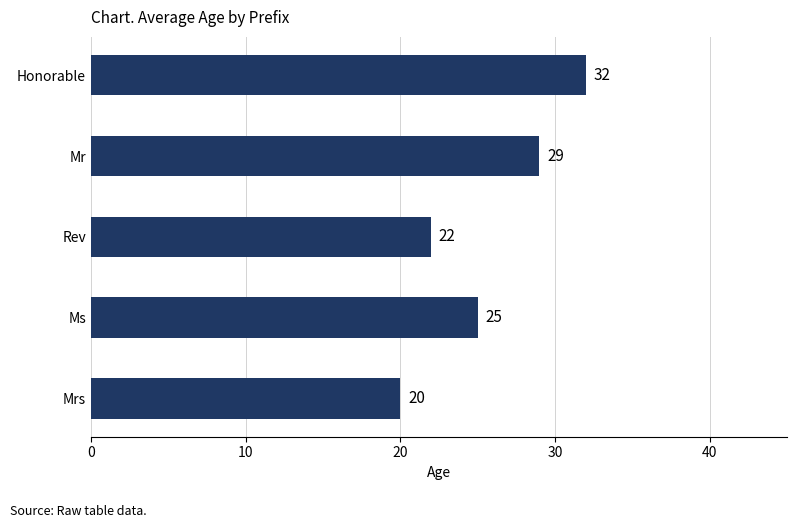

What is the greatest value displayed?

32